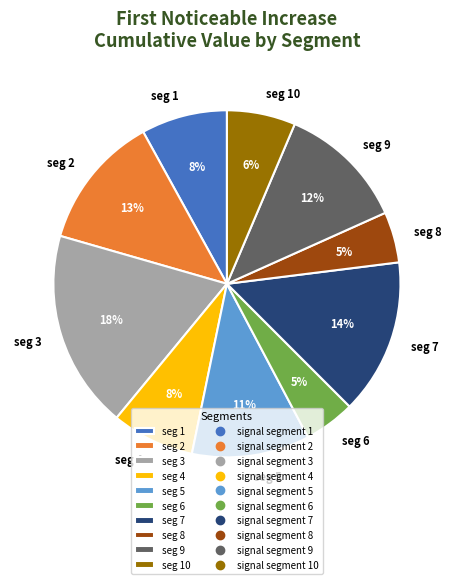

True or false: seg 3 accounts for 13% of the total.

False